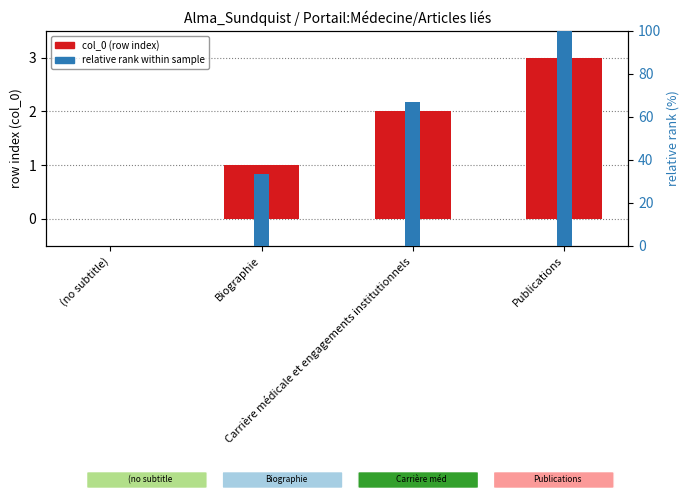

Reading left to right, list all the values displayed in this chart.

col_0 (row index): 0.0	1.0	2.0	3.0
relative rank (%): 0.0	33.3	66.7	100.0